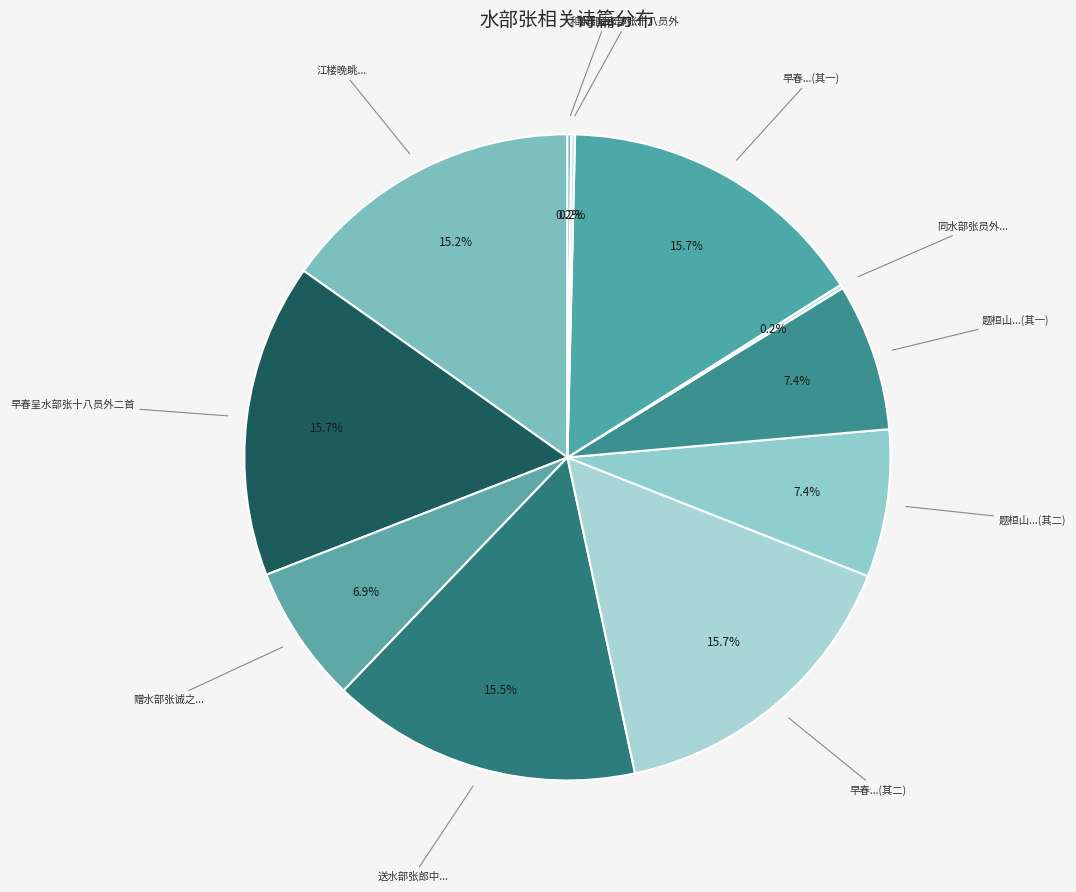

Does 江楼晚眺... represent more than half of the total?

No